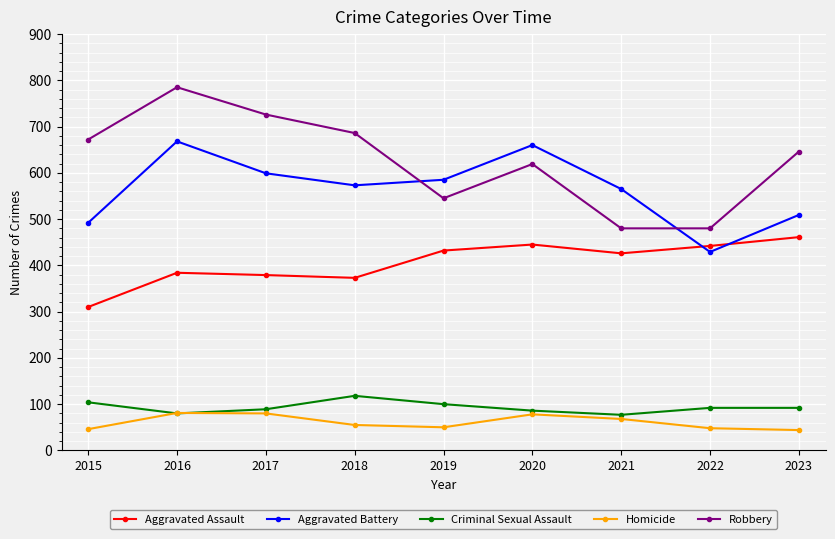

At which label does Aggravated Assault first exceed 426?

2019